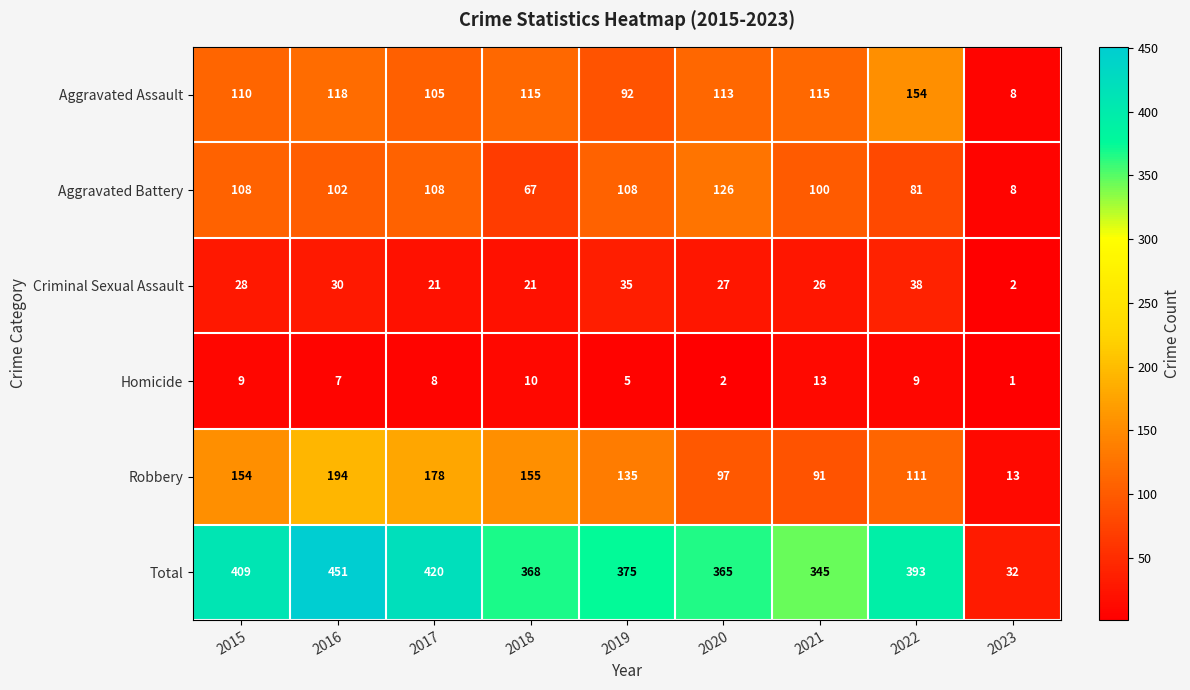

Is it true that Criminal Sexual Assault equals 21 at 2017?

True